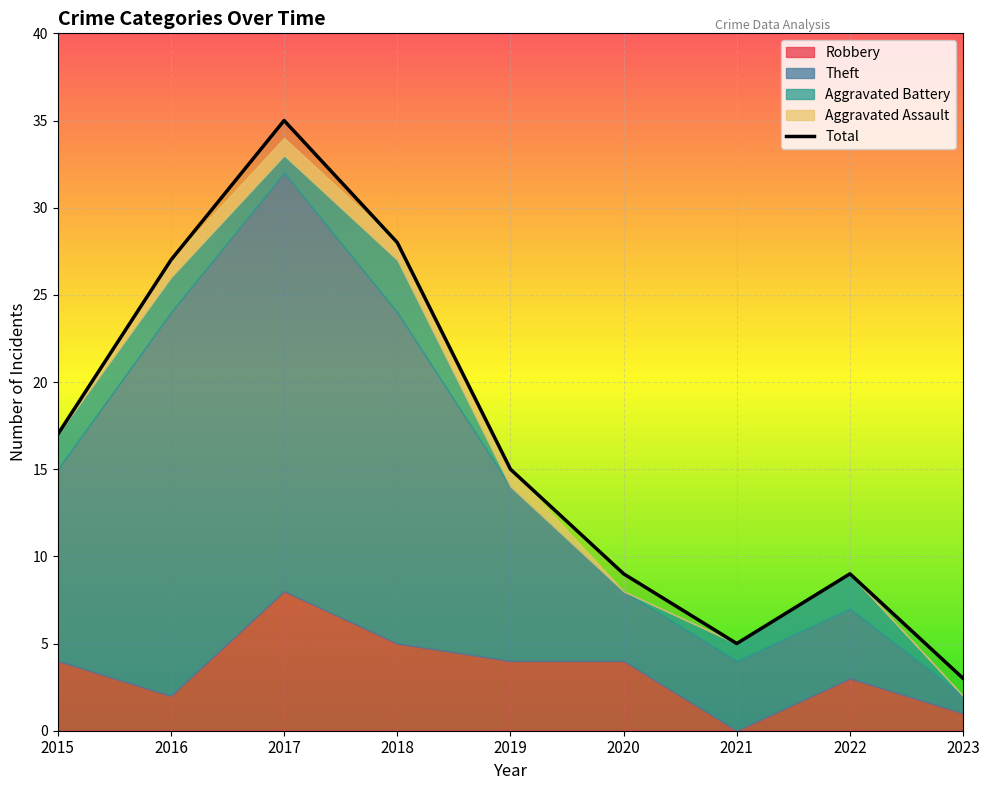

Count the number of categories in the chart.

9